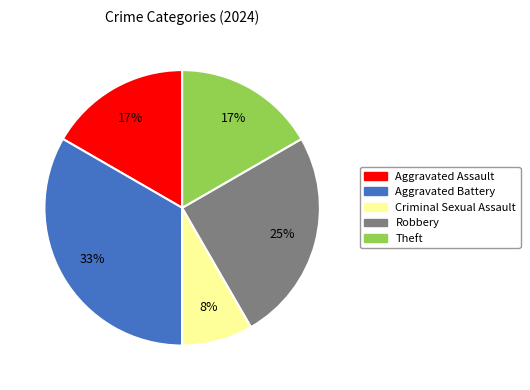

What is the smallest slice in the pie chart?

Criminal Sexual Assault